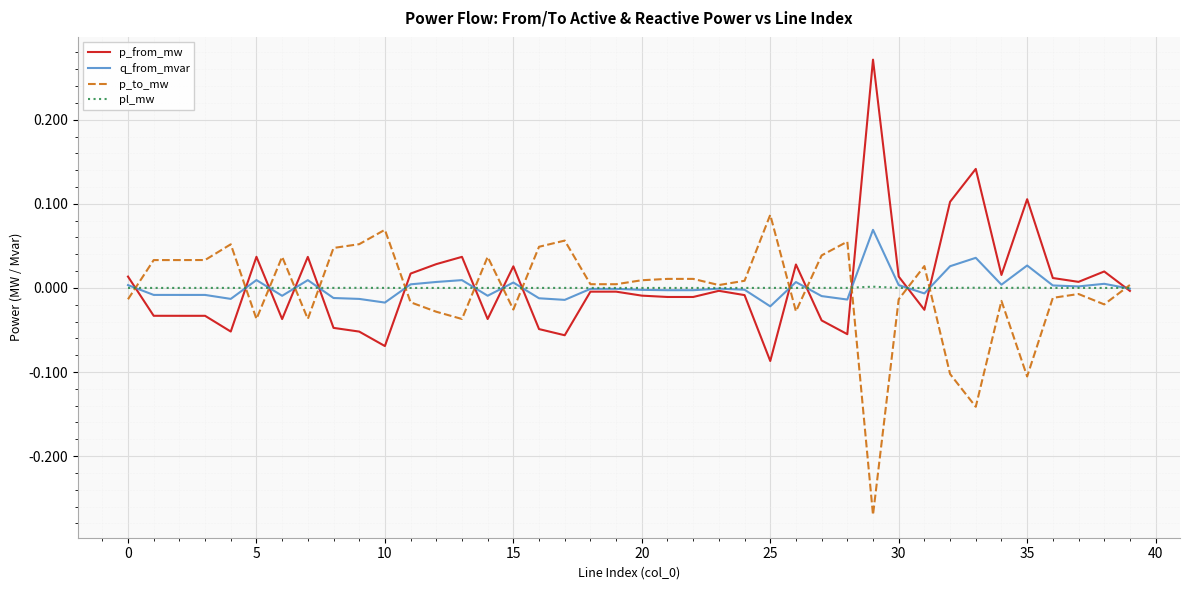

True or false: p_to_mw and p_from_mw intersect in this chart.

True